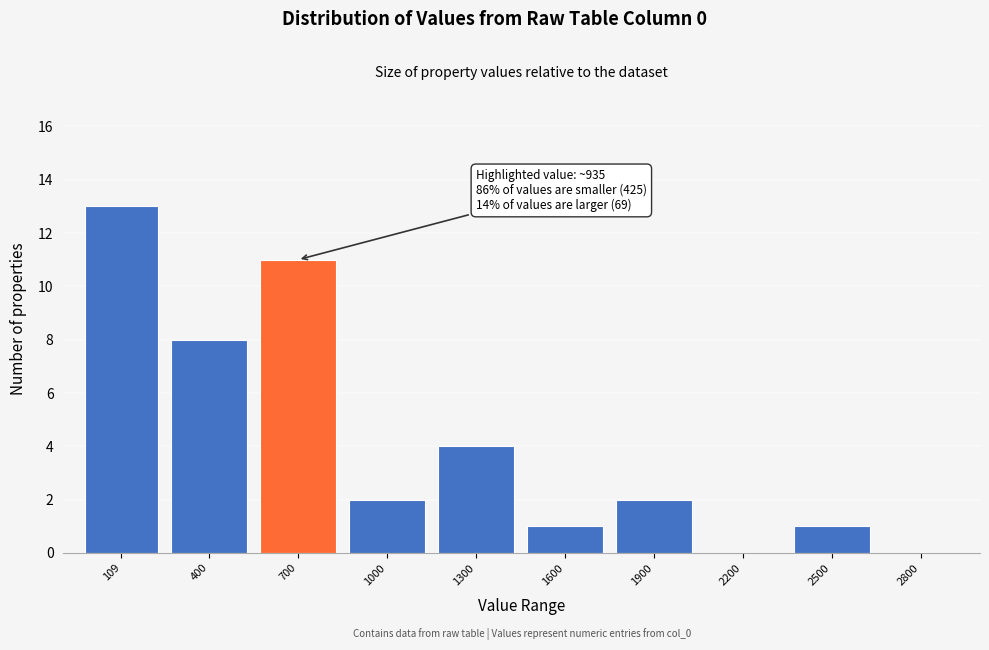

Reading left to right, transcribe all the data shown in this chart.

109=13	400=8	700=11	1000=2	1300=4	1600=1	1900=2	2200=0	2500=1	2800=0